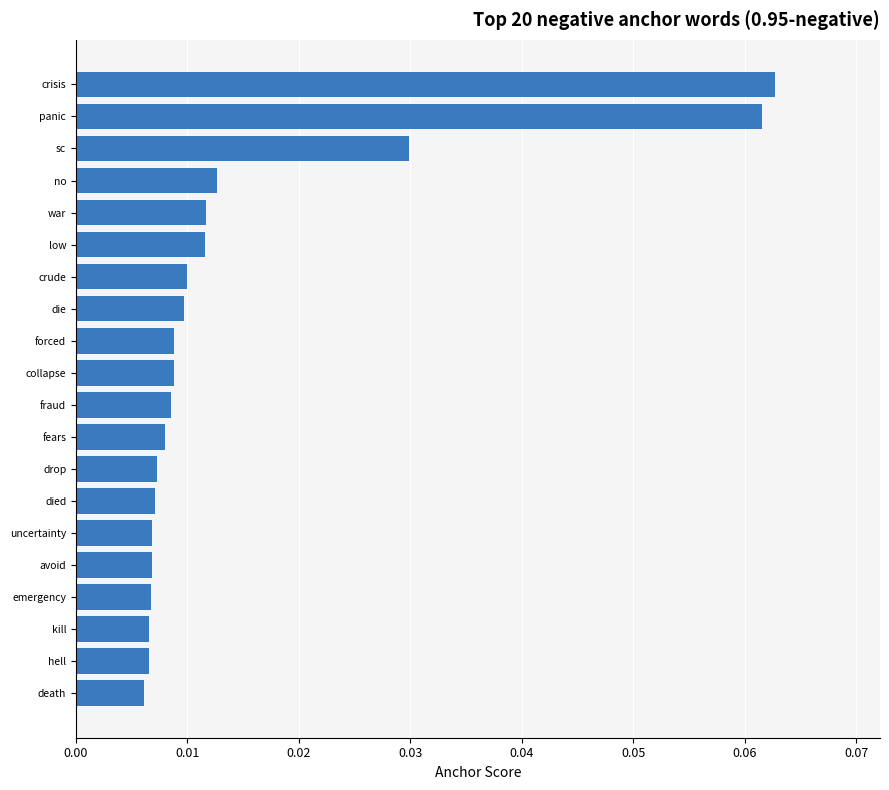

True or false: the data shows 0.1 at sc.

False